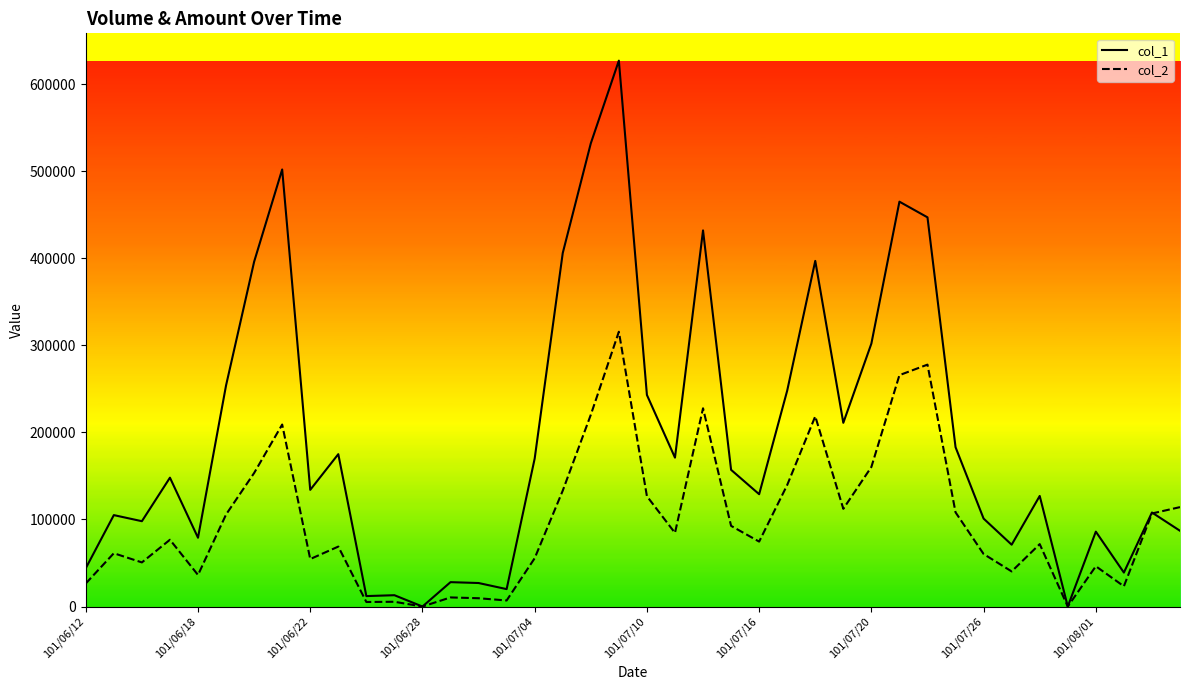

At how many categories does at least one series exceed 469476?

3